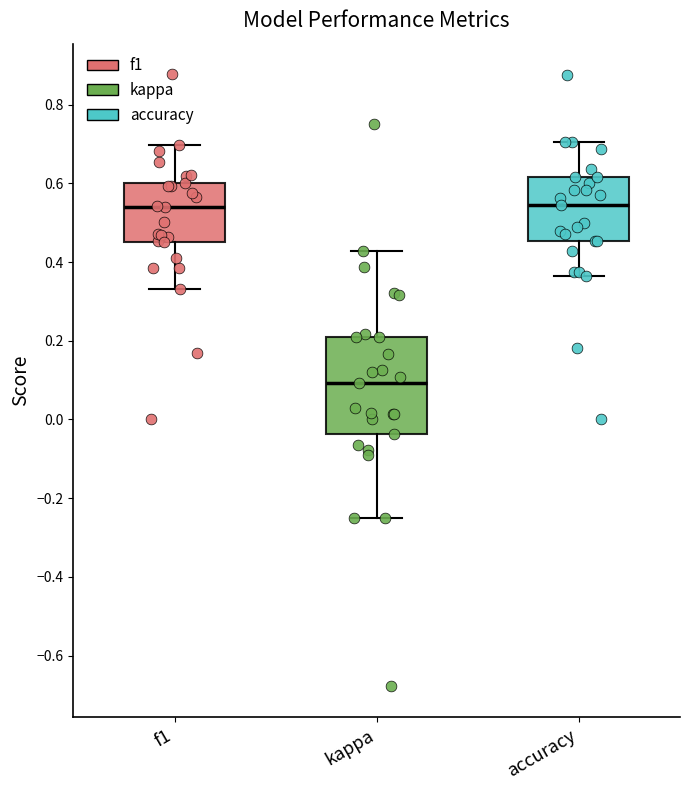

Where is the upper edge of the box for accuracy on the y-axis? The values are not printed on the chart, so give them approximately, as read against the axis.

0.62